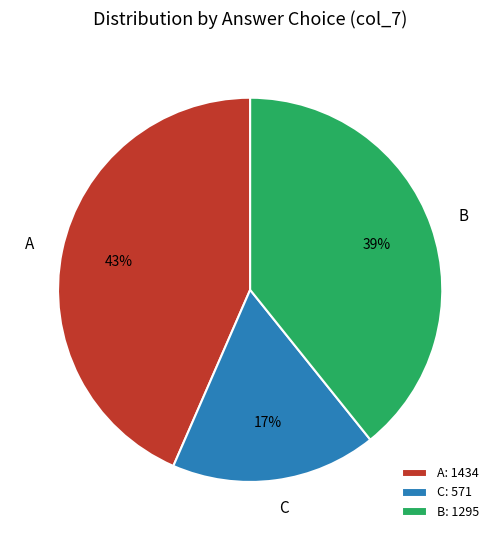

What percentage is the A slice, to the nearest percent?

43%